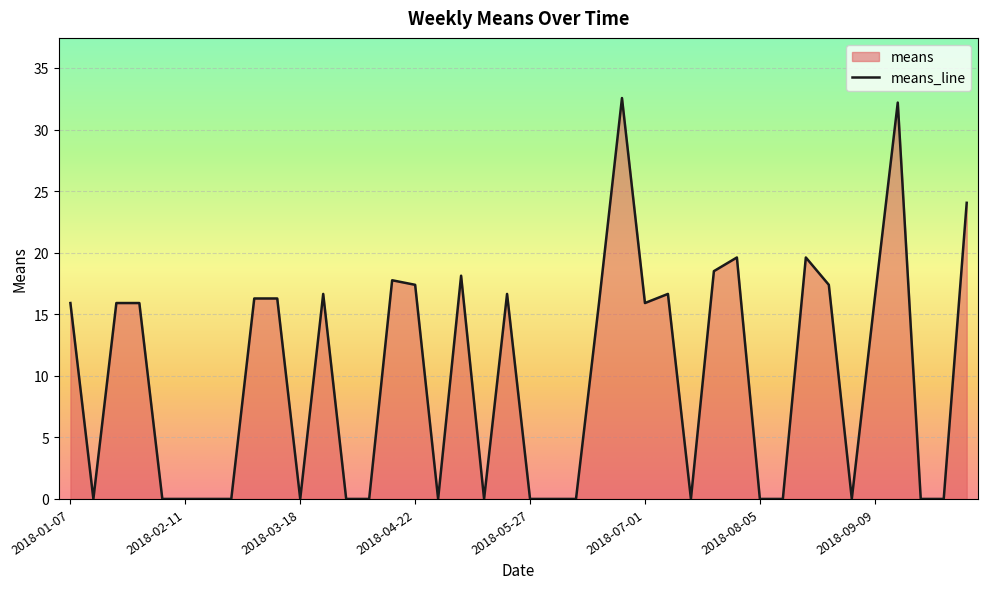

Rank the categories by value from highest to lowest.

2018-06-24, 2018-09-16, 2018-10-07, 2018-07-29, 2018-08-19, 2018-07-22, 2018-05-06, 2018-04-15, 2018-04-22, 2018-08-26, 2018-03-25, 2018-05-20, 2018-07-08, 2018-03-04, 2018-03-11, 2018-09-09, 2018-01-07, 2018-01-21, 2018-01-28, 2018-06-17, 2018-07-01, 2018-01-14, 2018-02-04, 2018-02-11, 2018-02-18, 2018-02-25, 2018-03-18, 2018-04-01, 2018-04-08, 2018-04-29, 2018-05-13, 2018-05-27, 2018-06-03, 2018-06-10, 2018-07-15, 2018-08-05, 2018-08-12, 2018-09-02, 2018-09-23, 2018-09-30